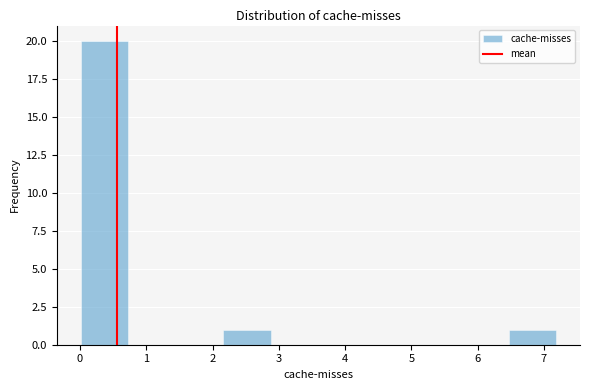

Which range on the x-axis has the tallest bar?

0.0 to 0.7